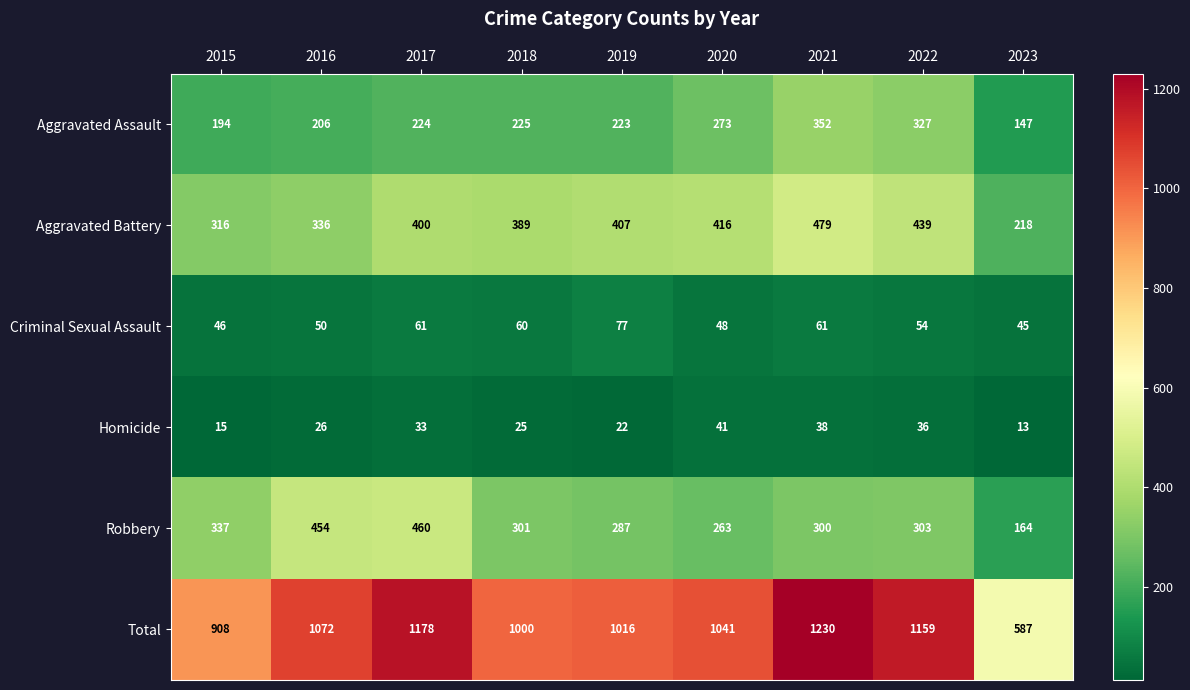

Which series has the widest spread of values?

Total